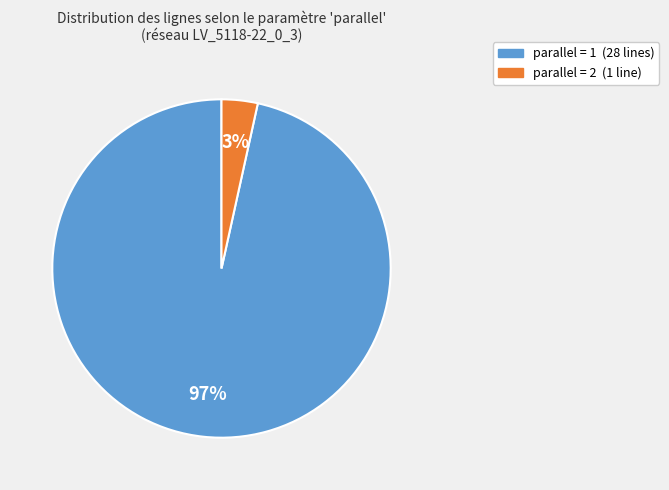

Count the number of slices in the pie.

2